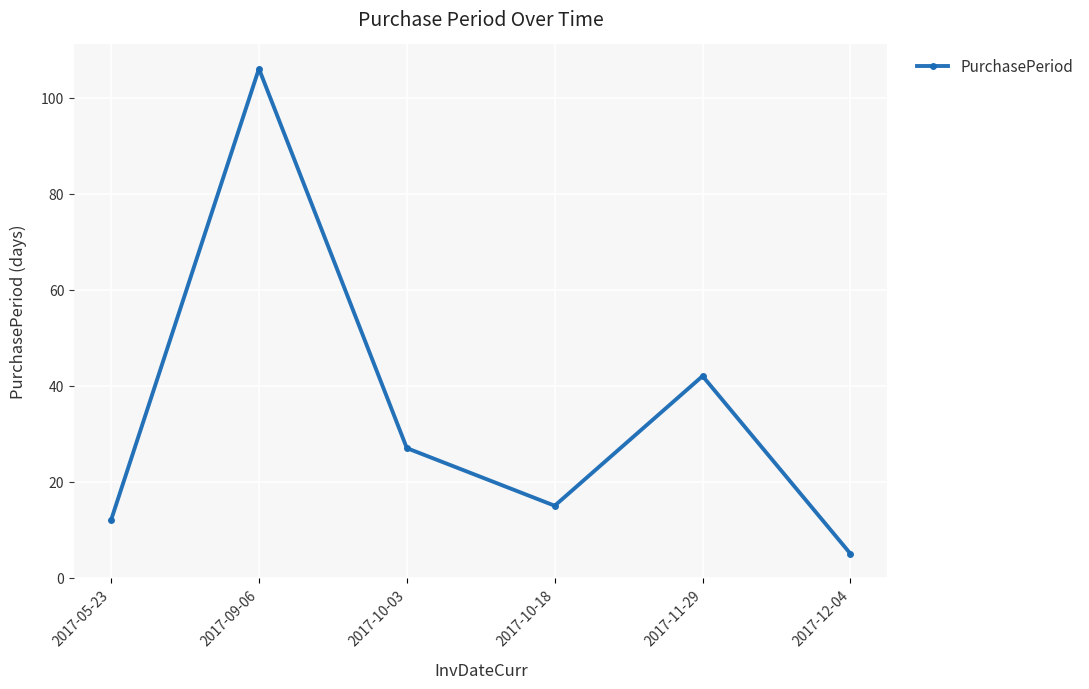

How many data points are less than 27?

3